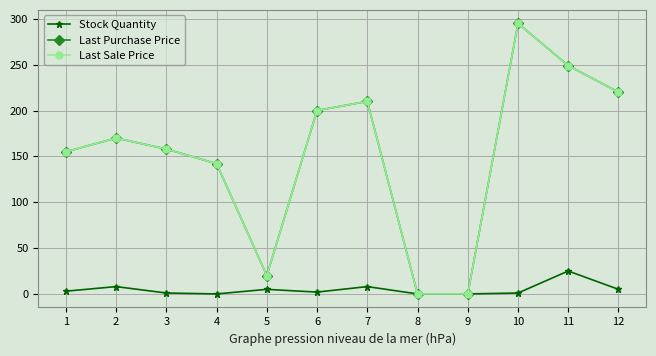

Does the chart display data point markers on the line(s)?

Yes